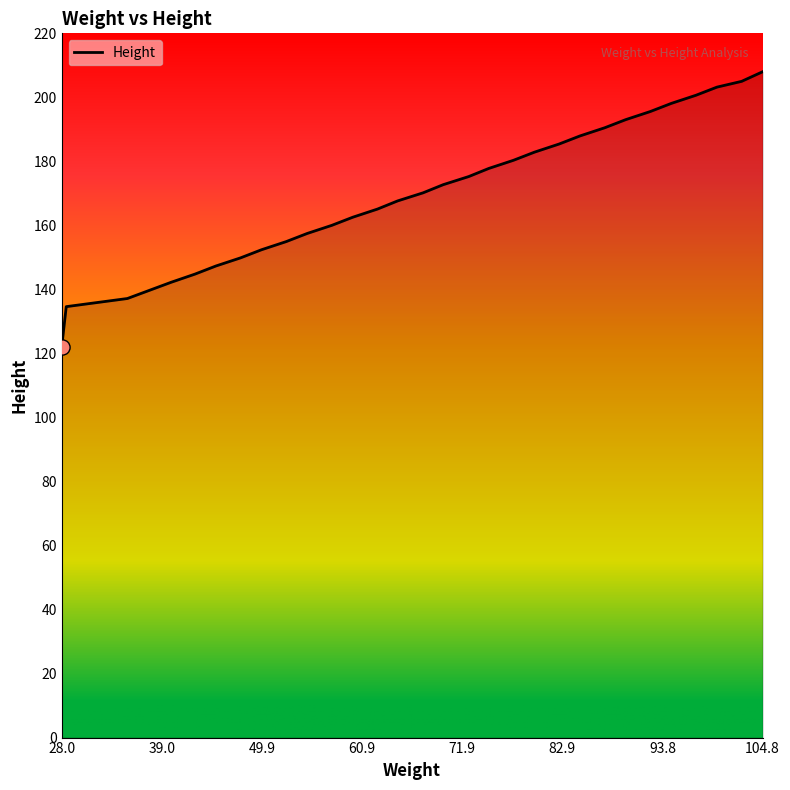

What is the minimum value shown in the chart?

121.9